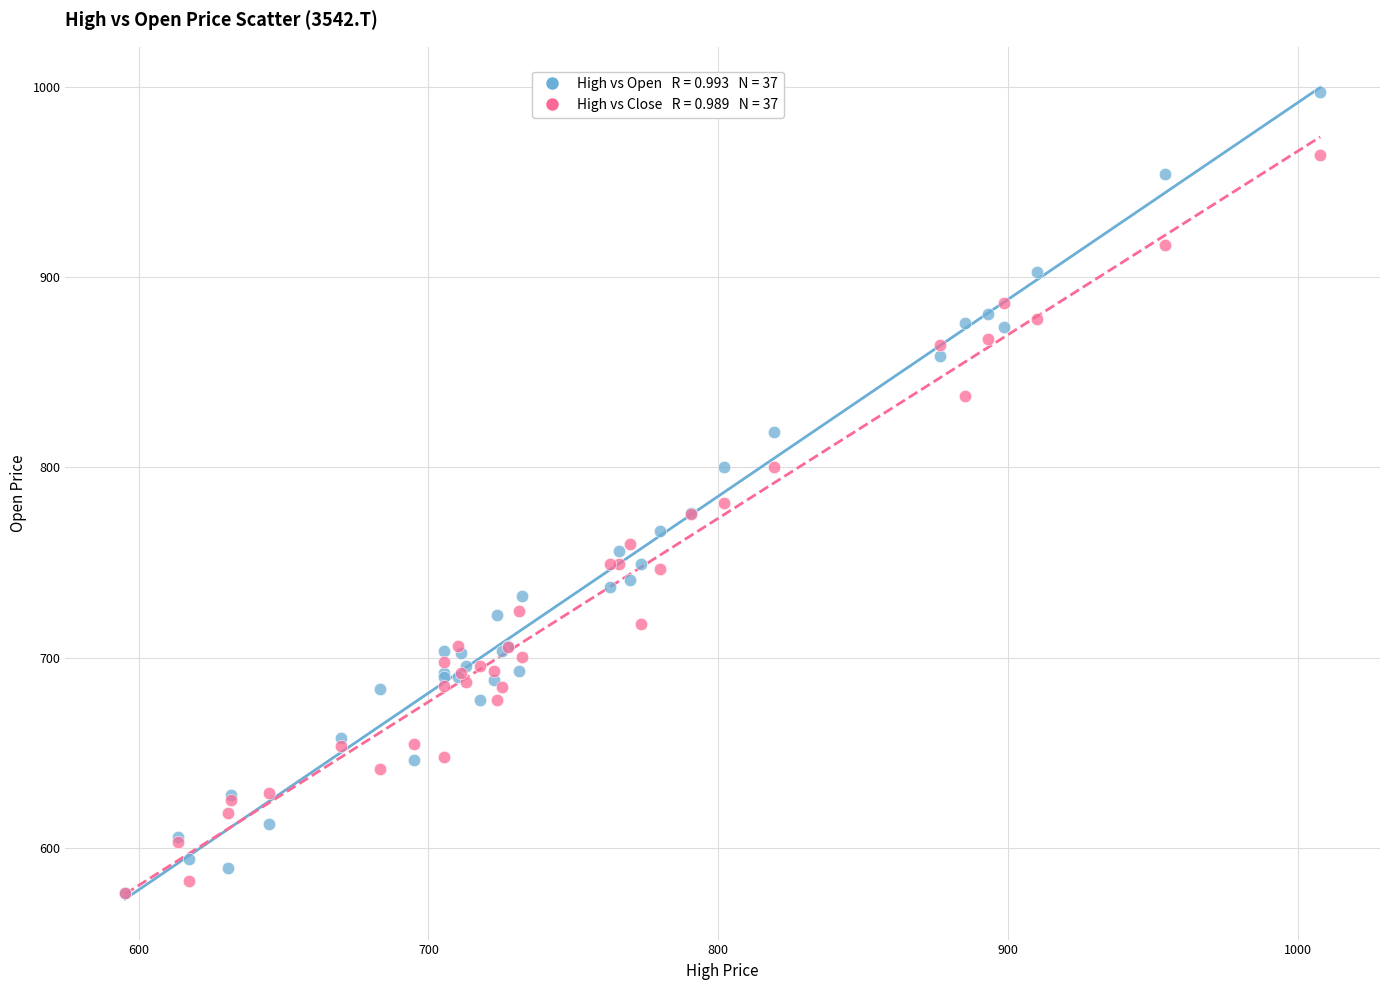

Across all series, what Y value is closest to 786?

781.0